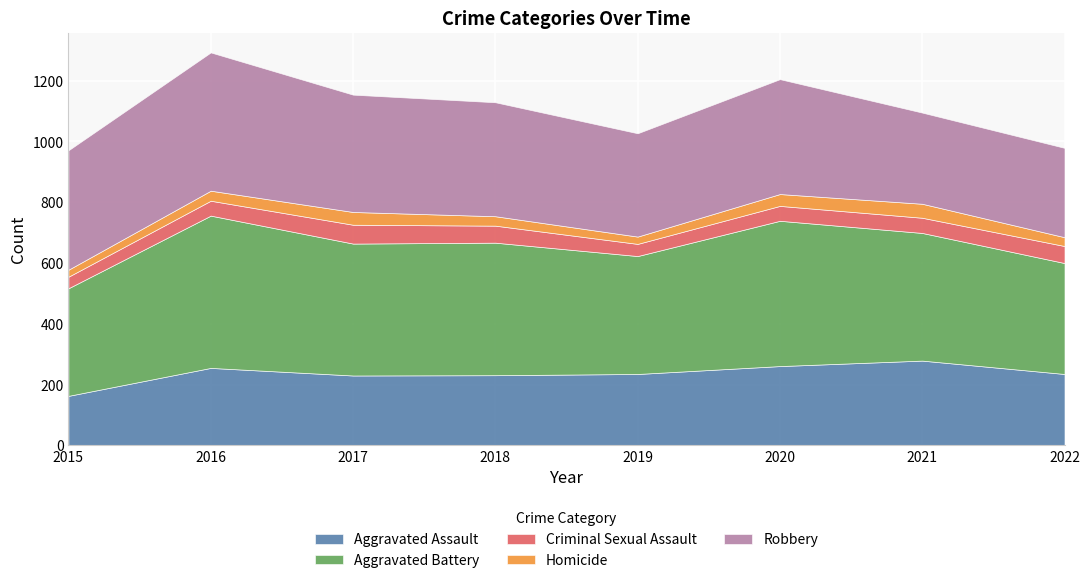

What is the difference between the highest and lowest values at 2020?

439